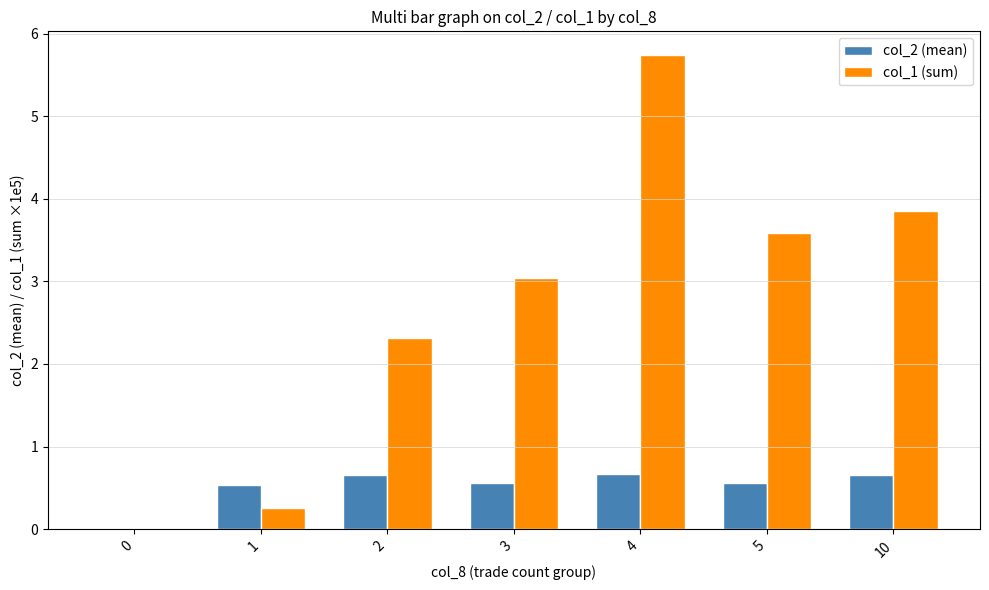

What is the sum of all col_2 (mean) values?

3.6